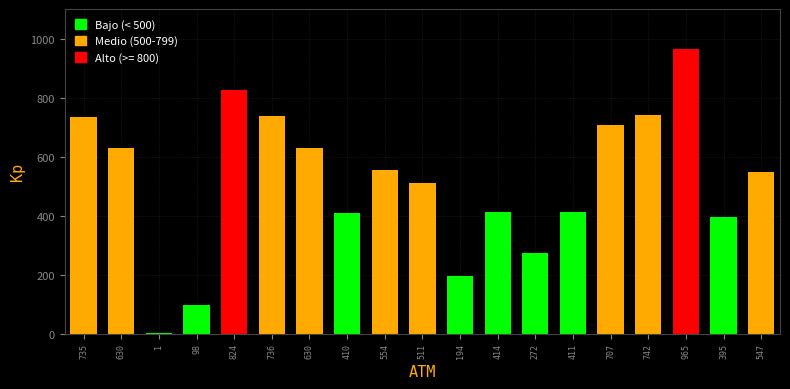

Are the bars horizontal?

No